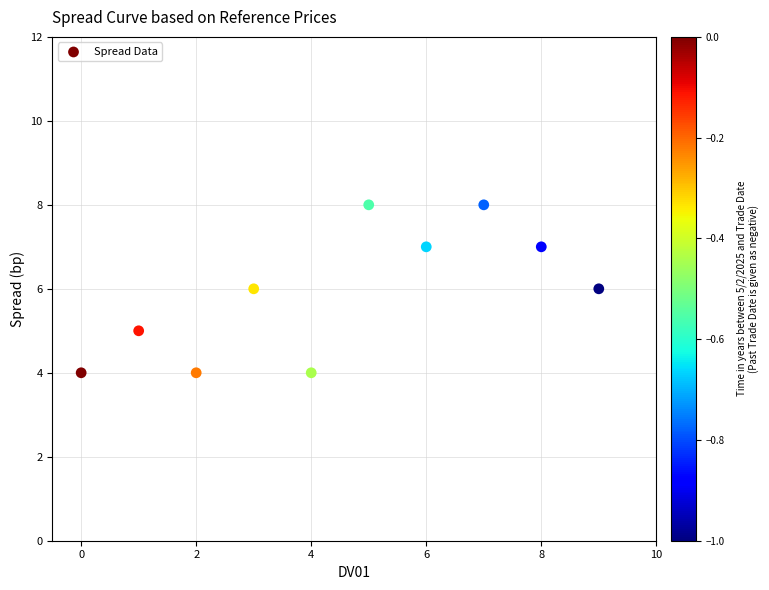

What is the average Y value?

6